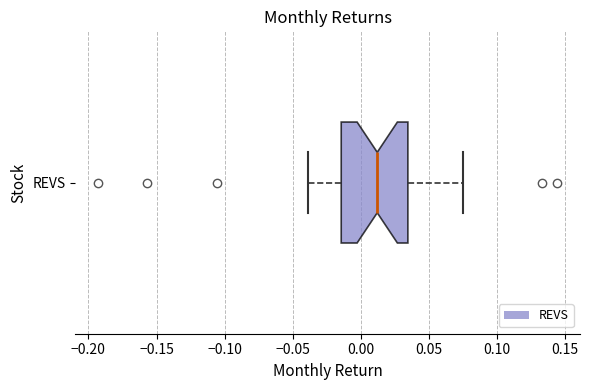

Where is the right edge of the box for REVS on the x-axis? The values are not printed on the chart, so give them approximately, as read against the axis.

0.035